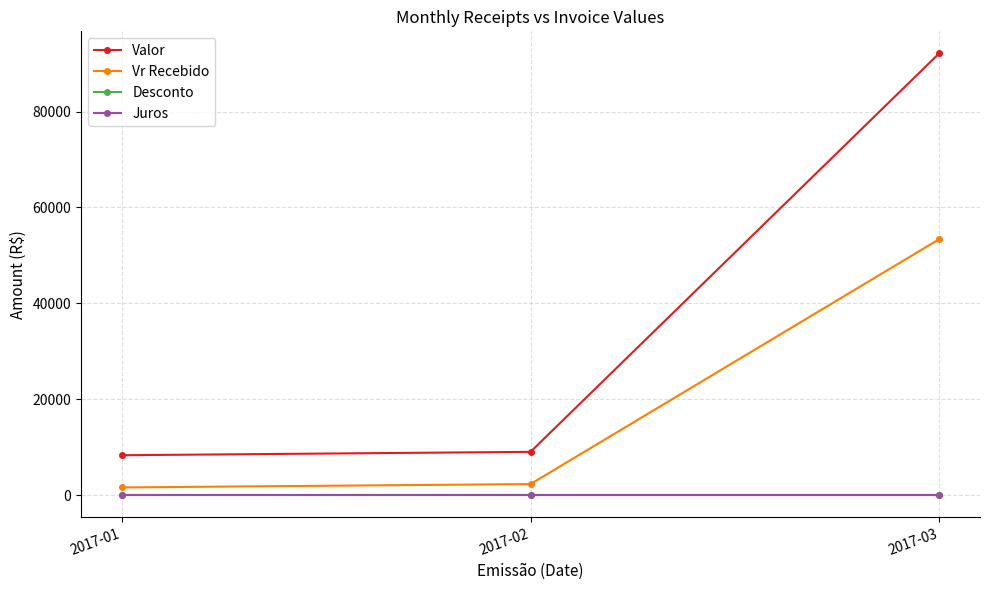

Where does the Vr Recebido series first go above 2281?

2017-02